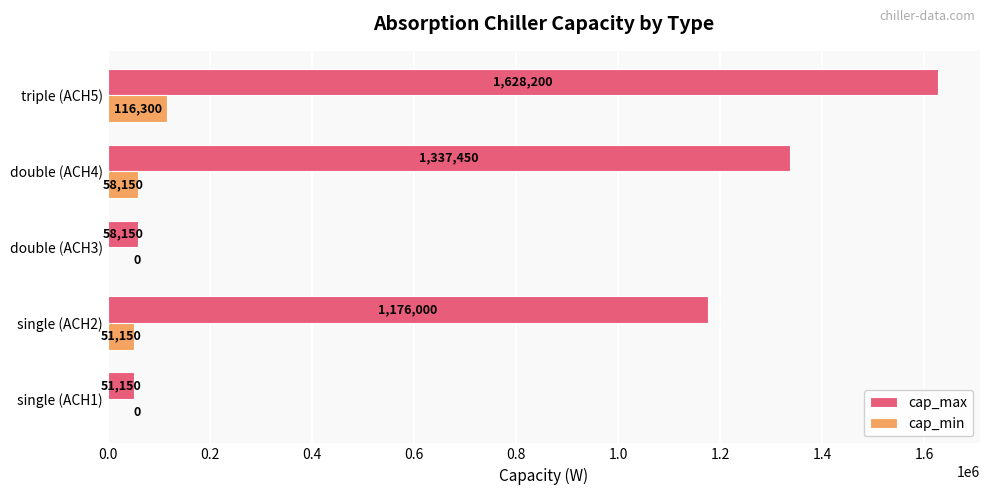

How many distinct data groups are displayed?

2